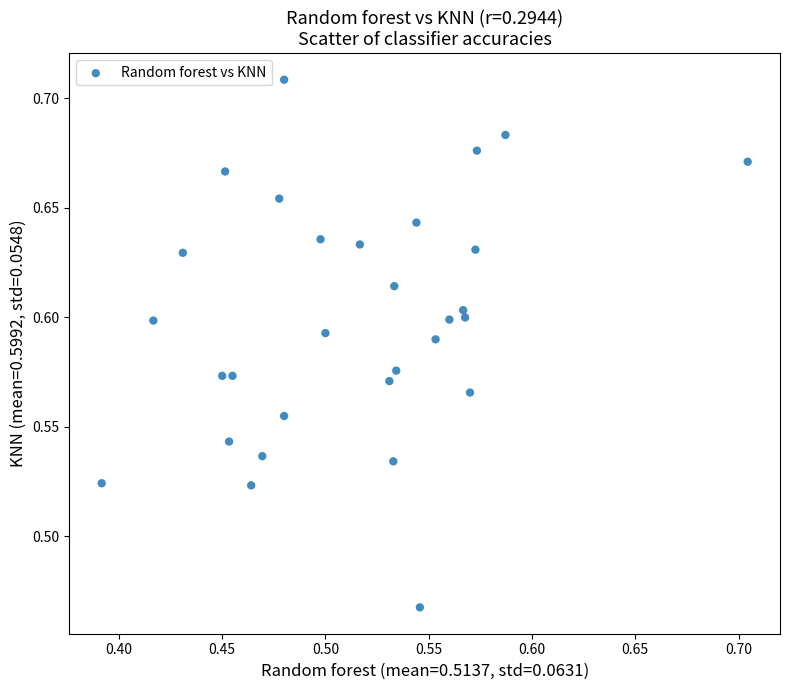

What is the range of X values (max minus min)?

0.3